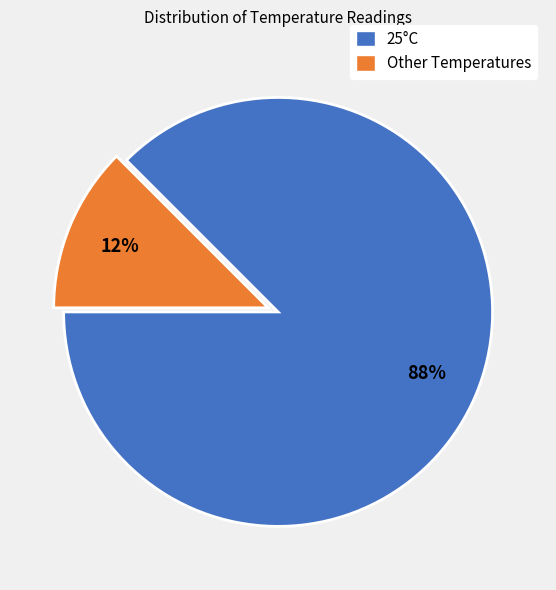

Which has a higher value, Other Temperatures or 25°C?

25°C